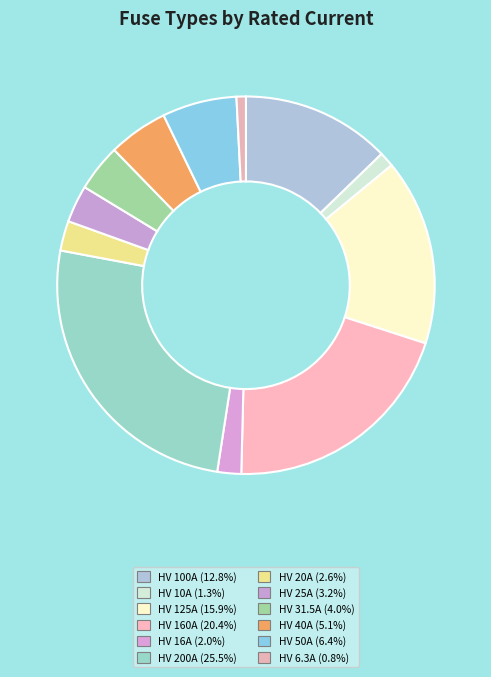

Is the sum of HV 20A and HV 200A greater than half?

No